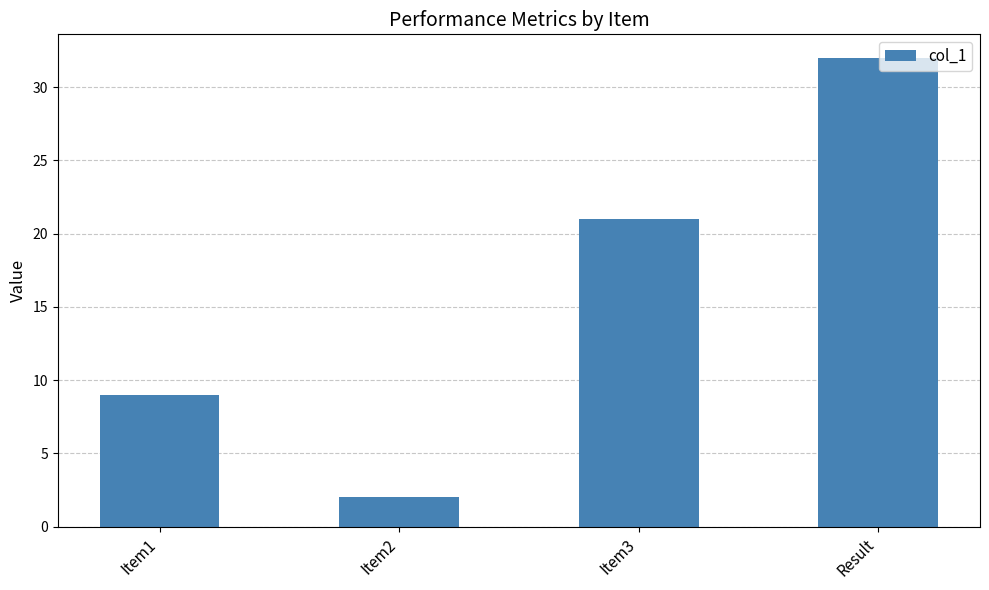

What is the difference between the second highest and second lowest values?

12